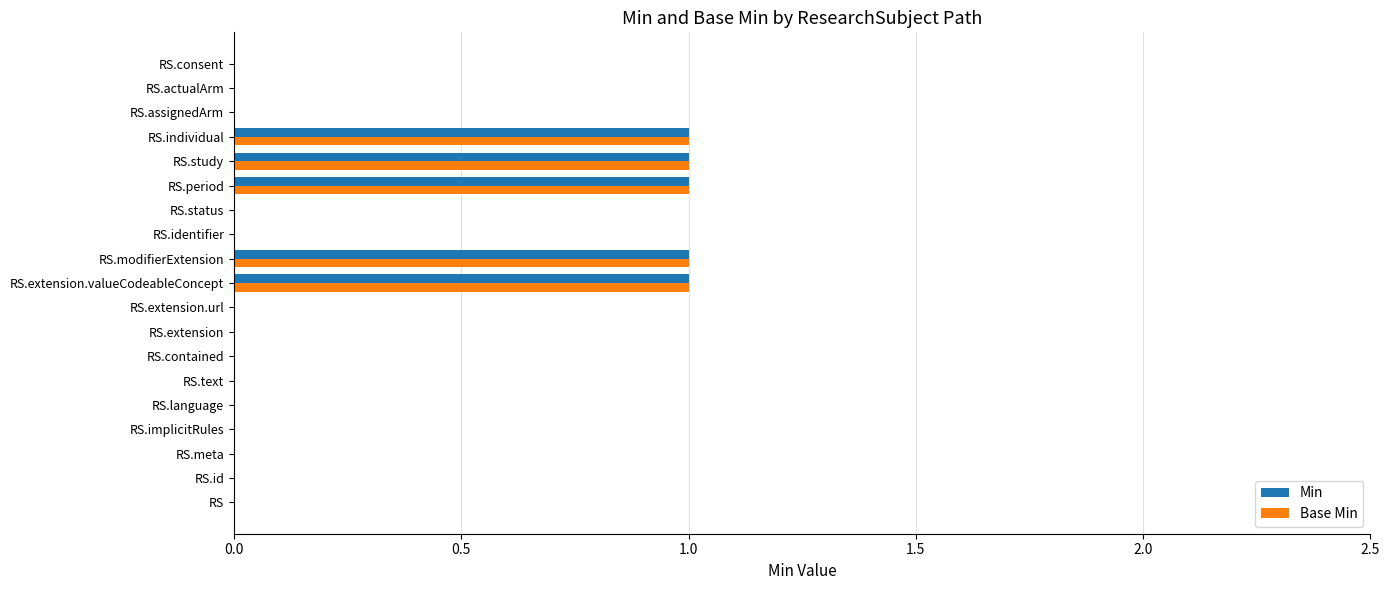

What is the sum of all Min values?

5